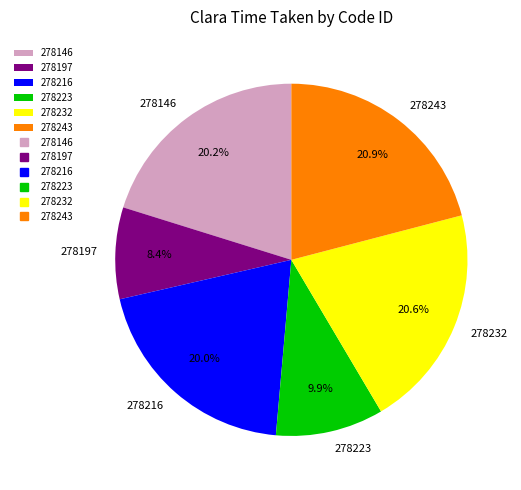

Is there a majority slice in this chart?

No